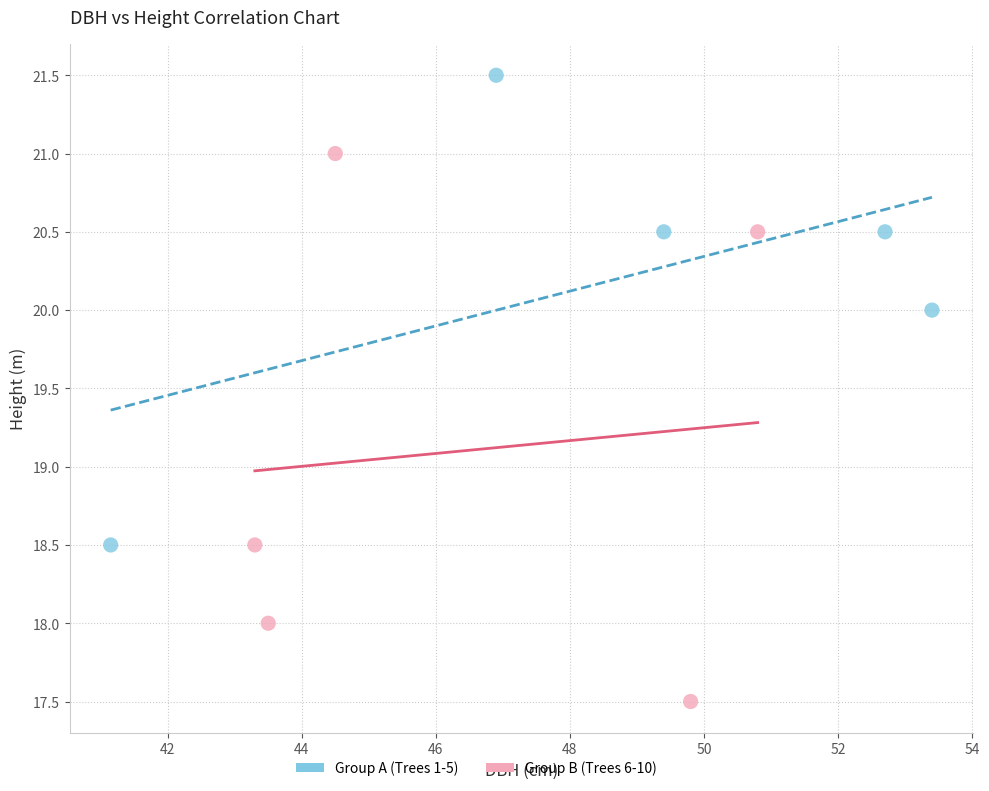

Which series has the largest Y range (max minus min)?

Group B (Trees 6-10)